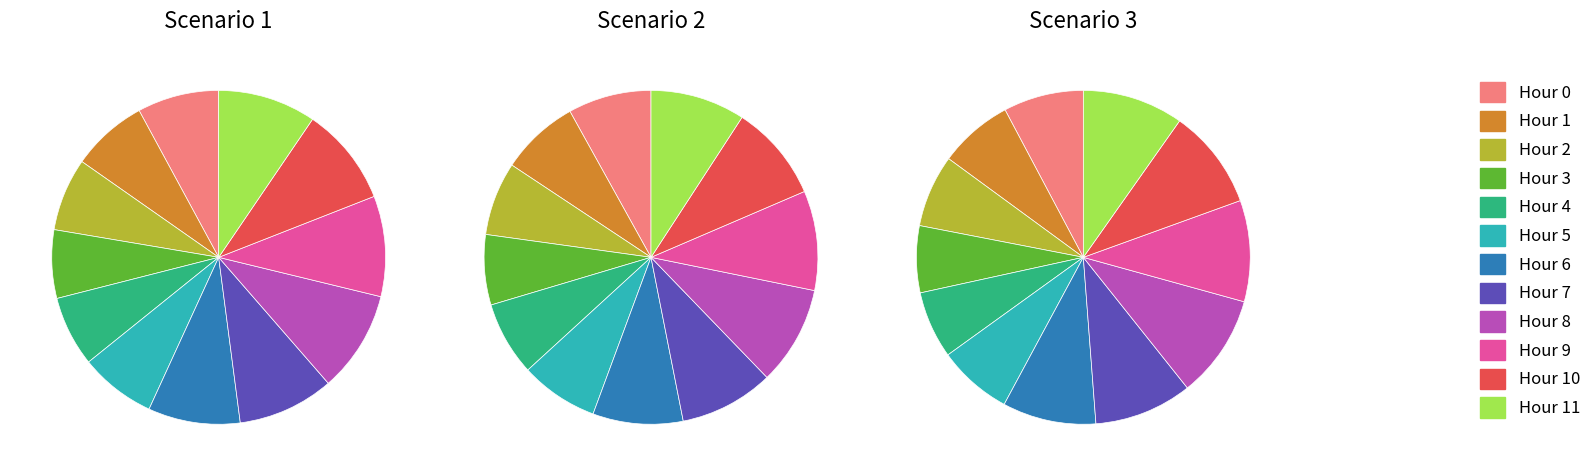

Is the sum of 2 and 7 greater than half?

No